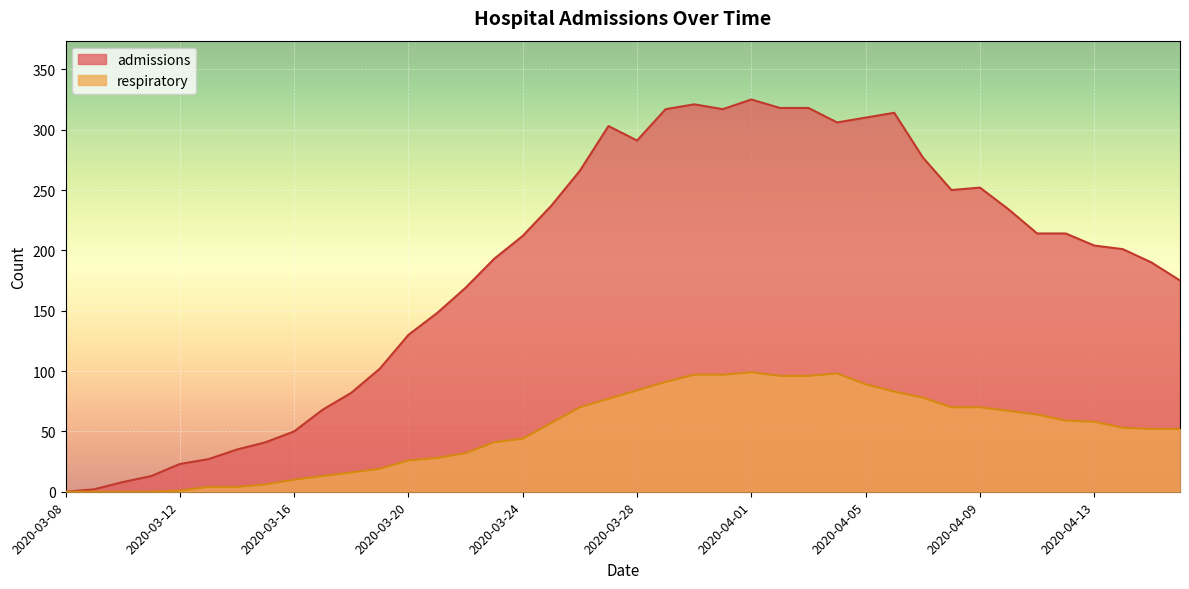

How many distinct data groups are displayed?

2